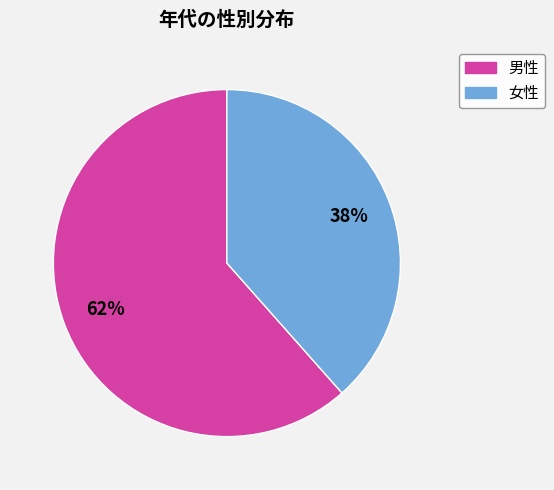

How many slices are in this pie chart?

2